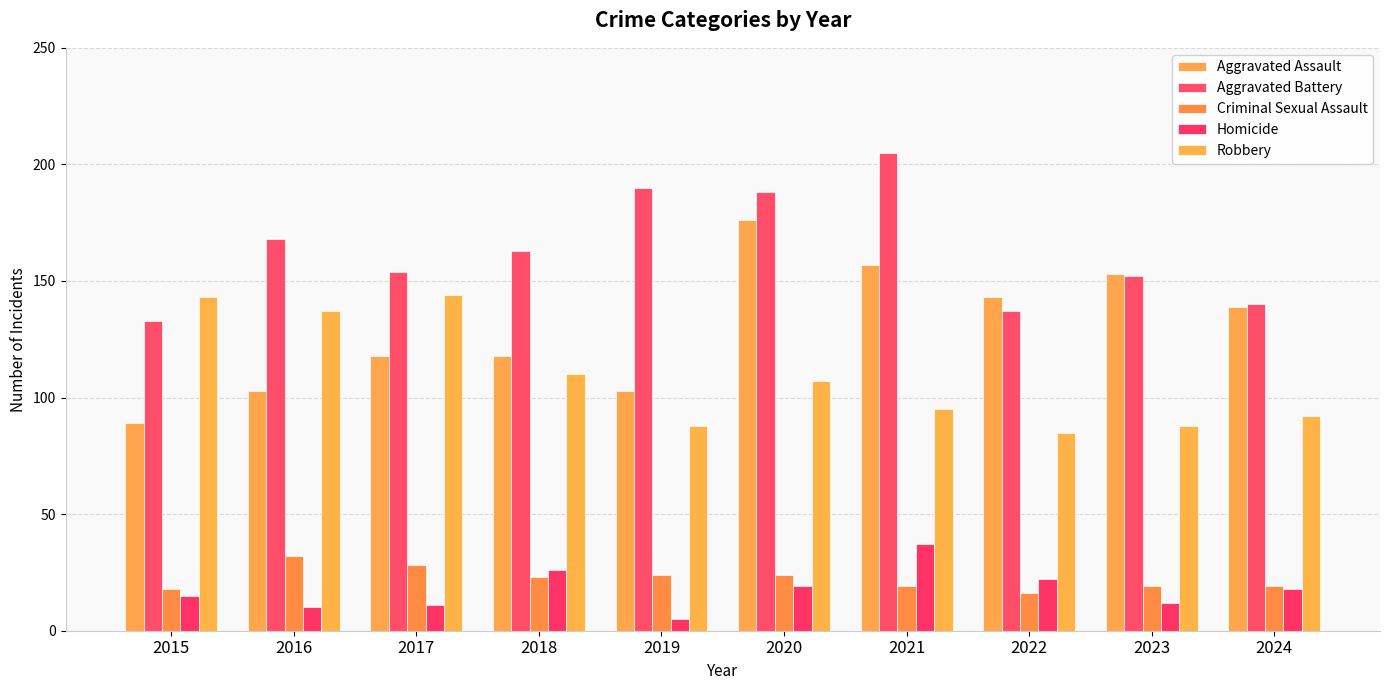

Does the chart contain stacked bars?

No